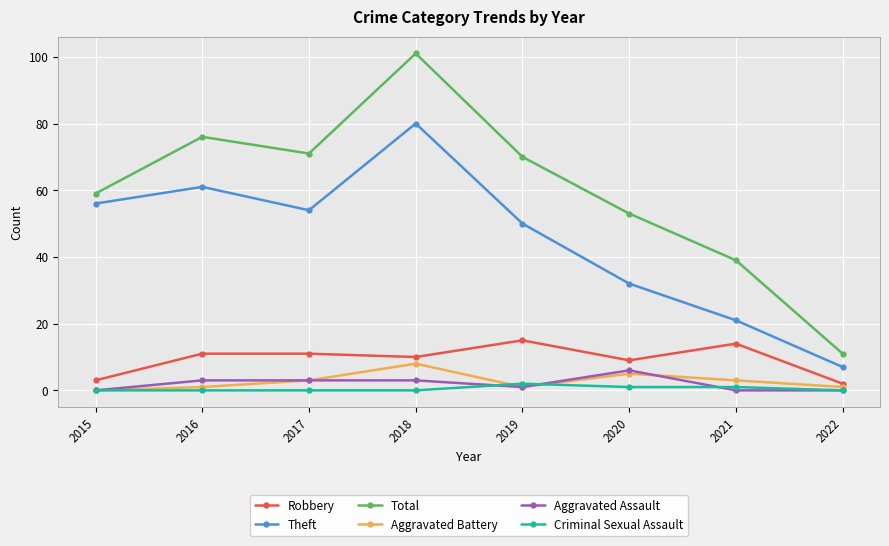

Reading left to right, extract all data points from this chart.

Robbery: 3	11	11	10	15	9	14	2
Theft: 56	61	54	80	50	32	21	7
Total: 59	76	71	101	70	53	39	11
Aggravated Battery: 0	1	3	8	1	5	3	1
Aggravated Assault: 0	3	3	3	1	6	0	0
Criminal Sexual Assault: 0	0	0	0	2	1	1	0